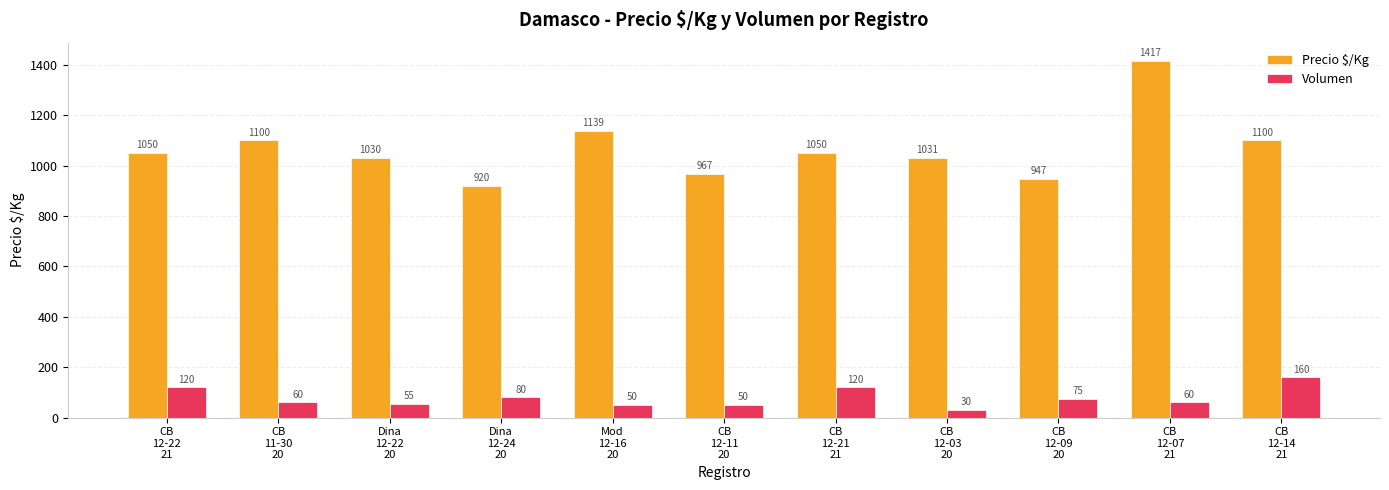

Is the value of Volumen at CB
12-09
20 greater than the value of Precio $/Kg at CB
12-03
20?

No